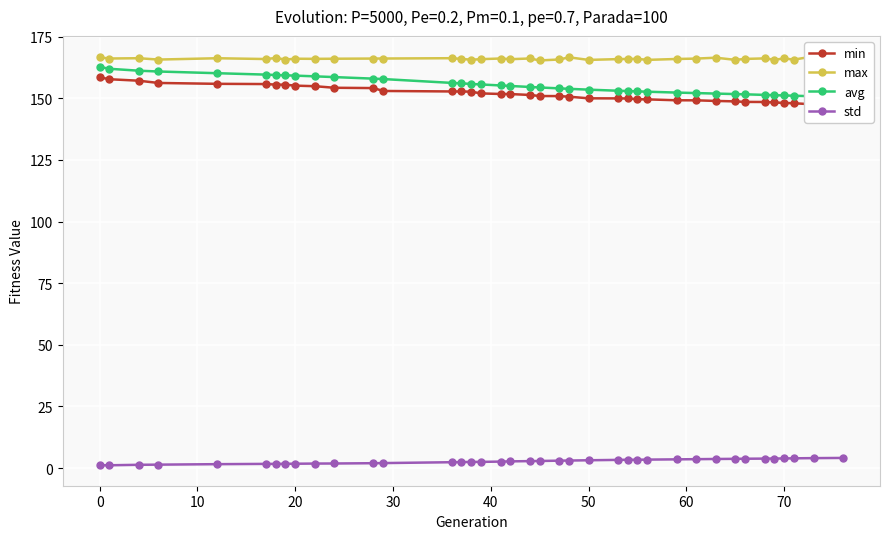

Which series has the largest total across all categories?

max